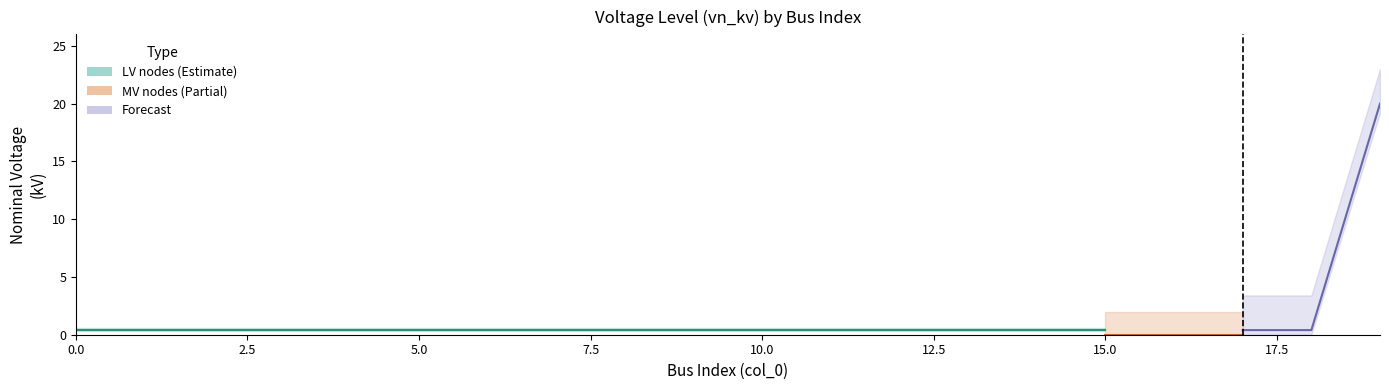

At how many categories does at least one series exceed 11?

1